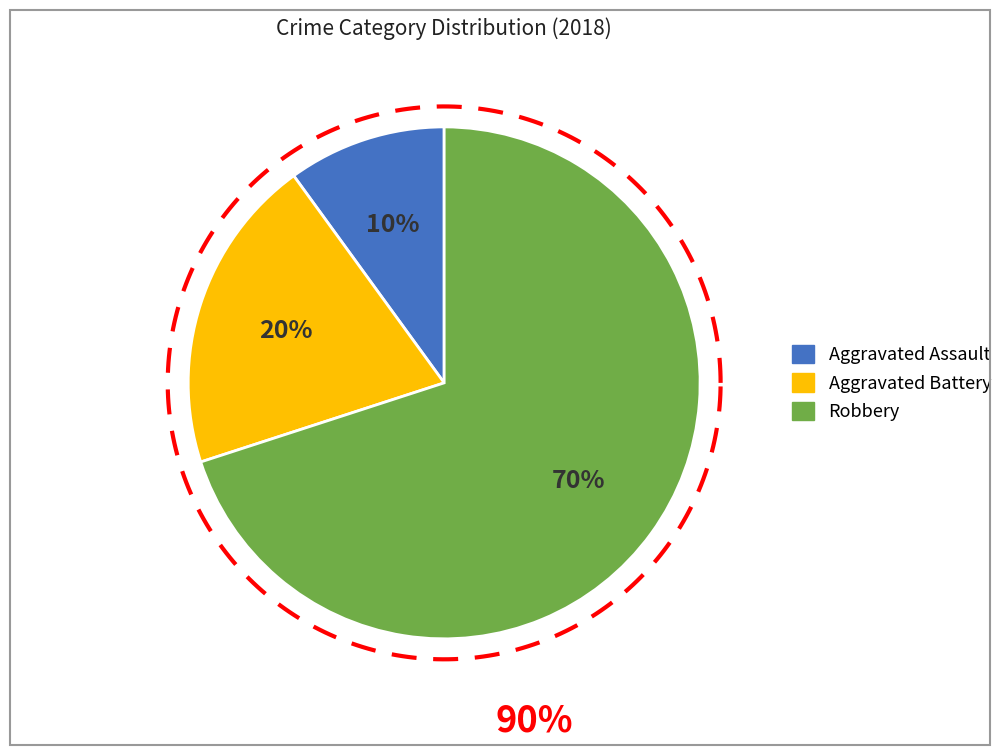

How many segments does this pie chart have?

3